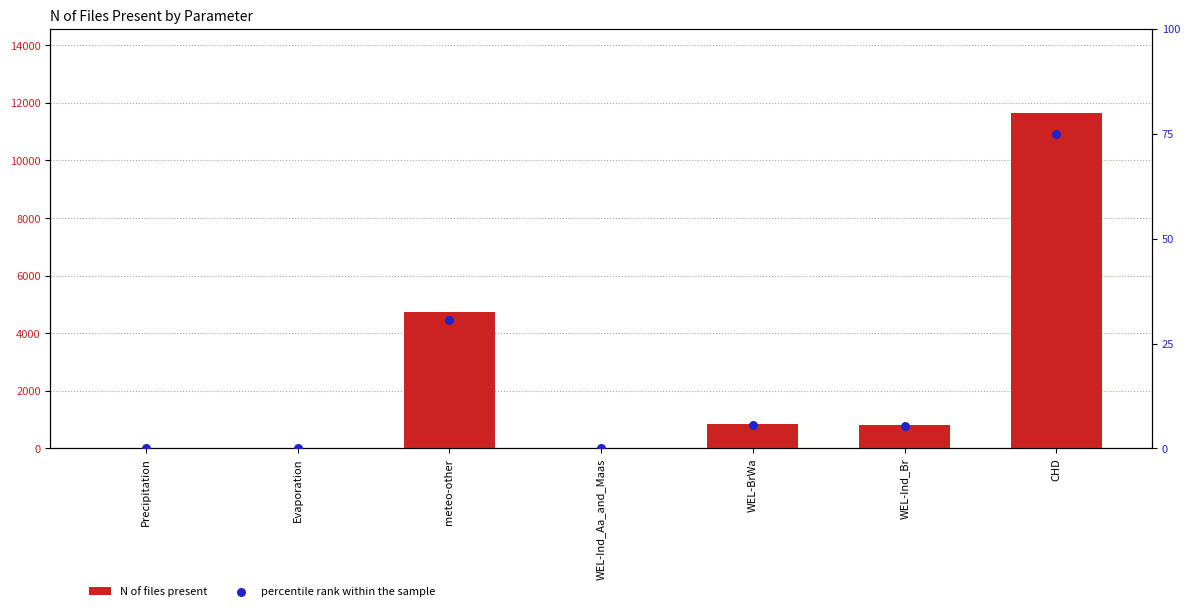

What is the total value across all series at WEL-Ind_Aa_and_Maas?

17.1